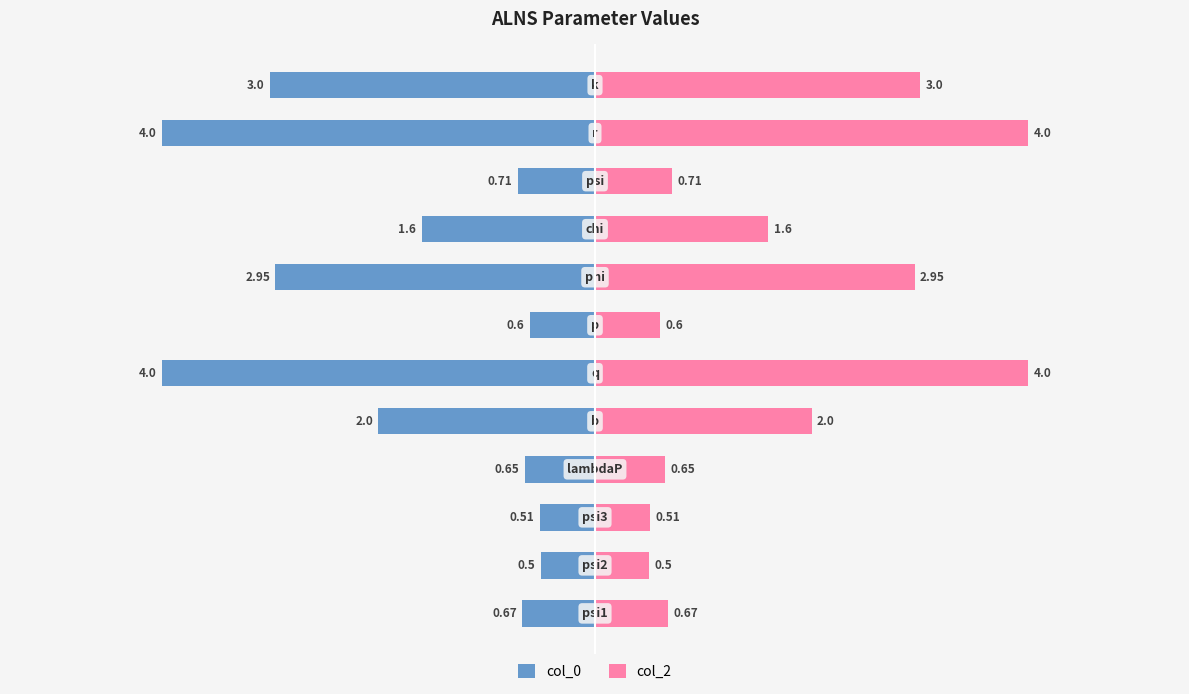

How many series are shown in this chart?

2